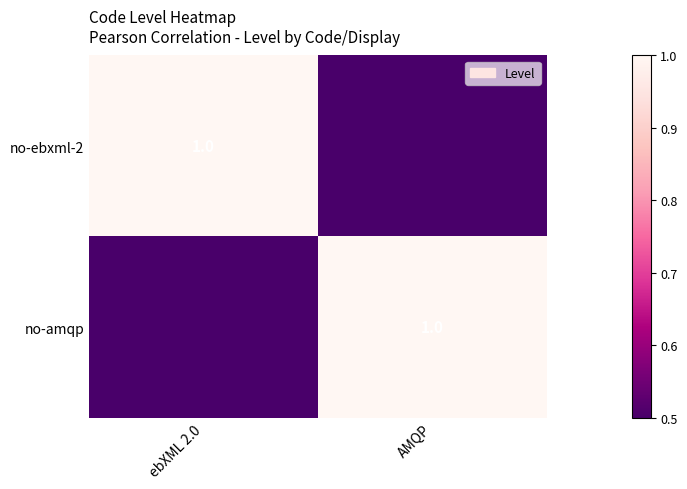

The no-ebxml-2 series shows 1 at ebXML 2.0. True or false?

True